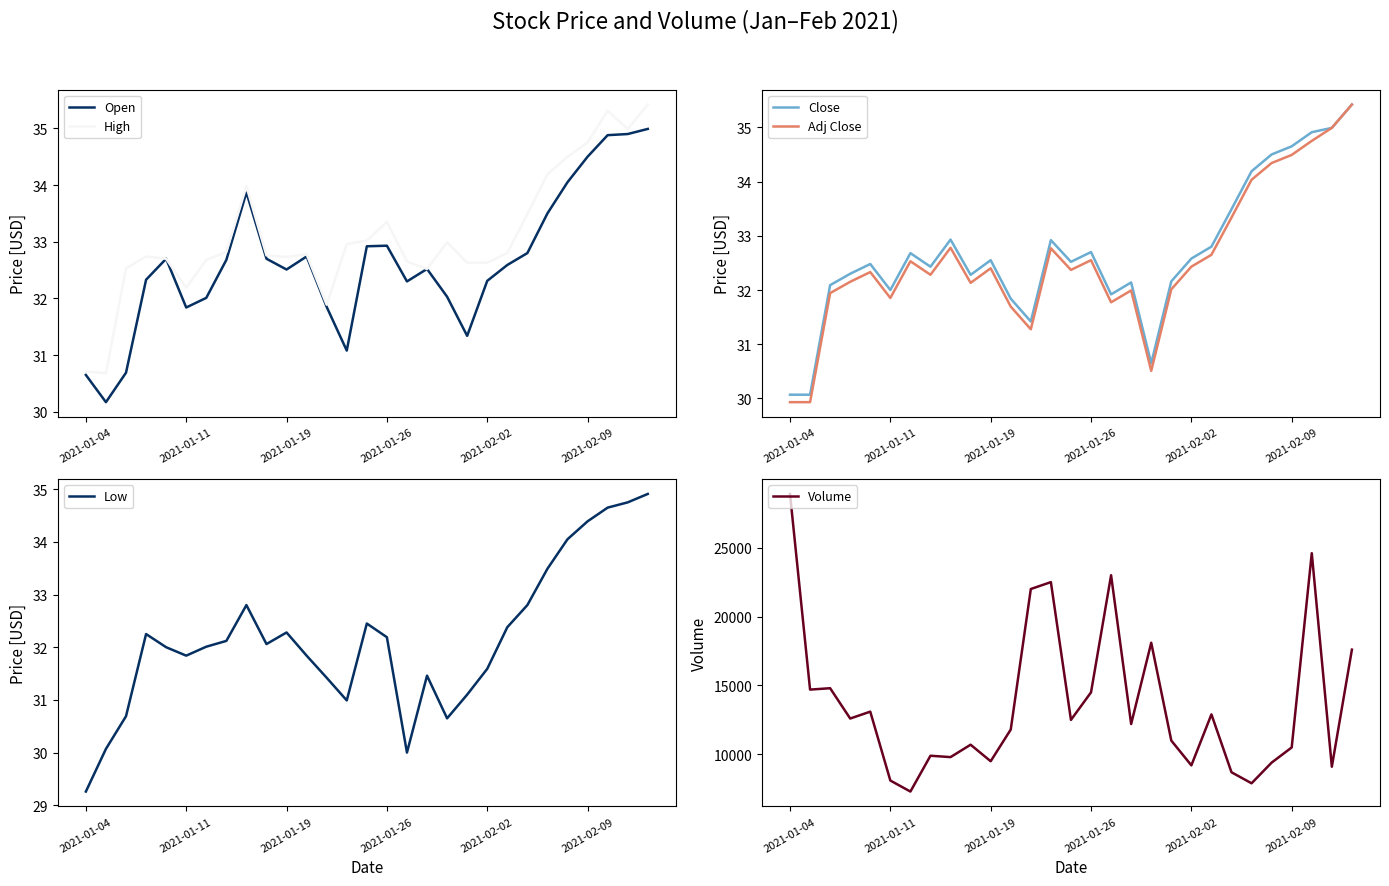

How many data points does each series have?

29